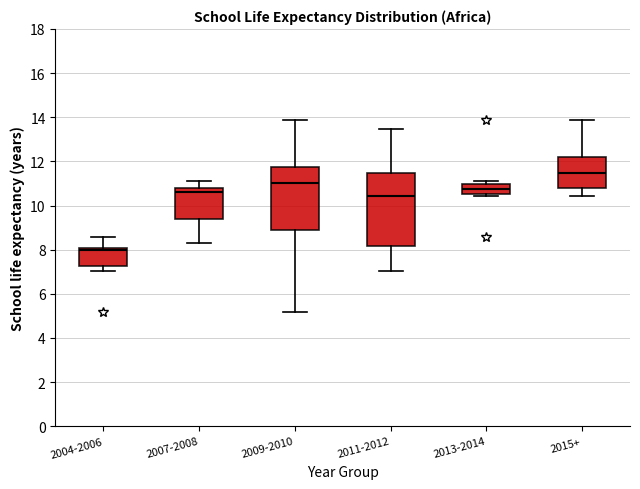

Where is the lower edge of the box for 2013-2014 on the y-axis? The values are not printed on the chart, so give them approximately, as read against the axis.

10.6